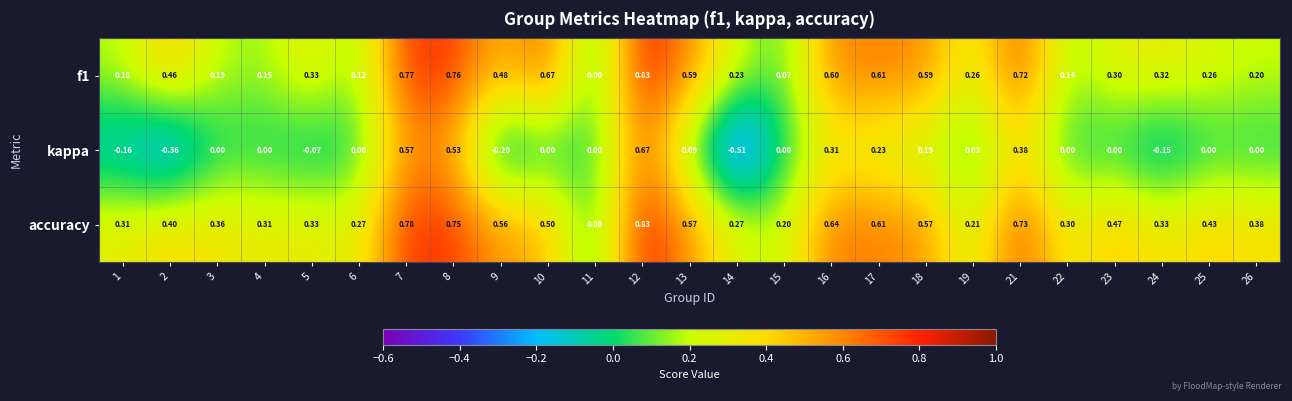

Which category has the highest value across all series?

12